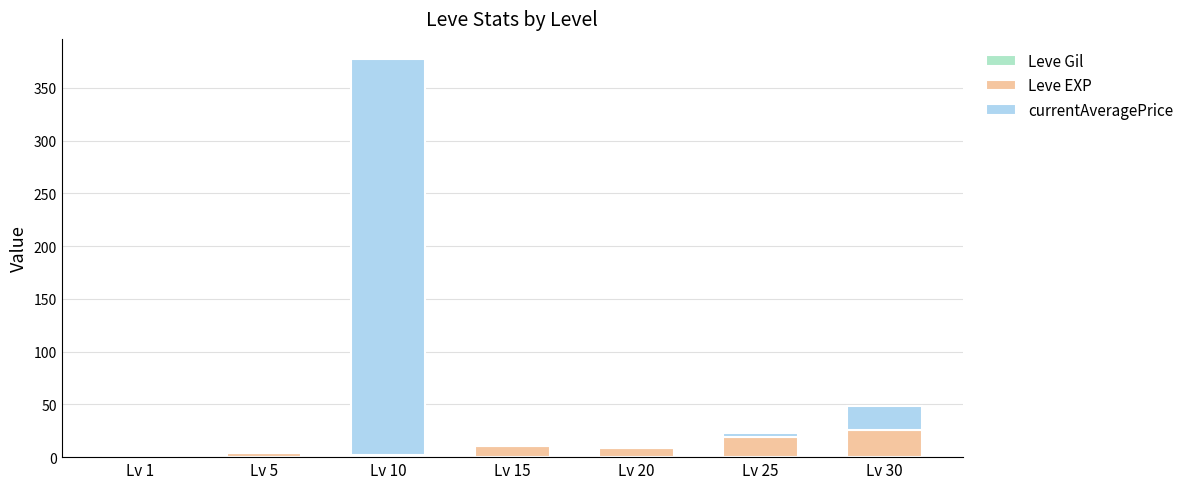

At which category is the sum across all series the highest?

Lv 10